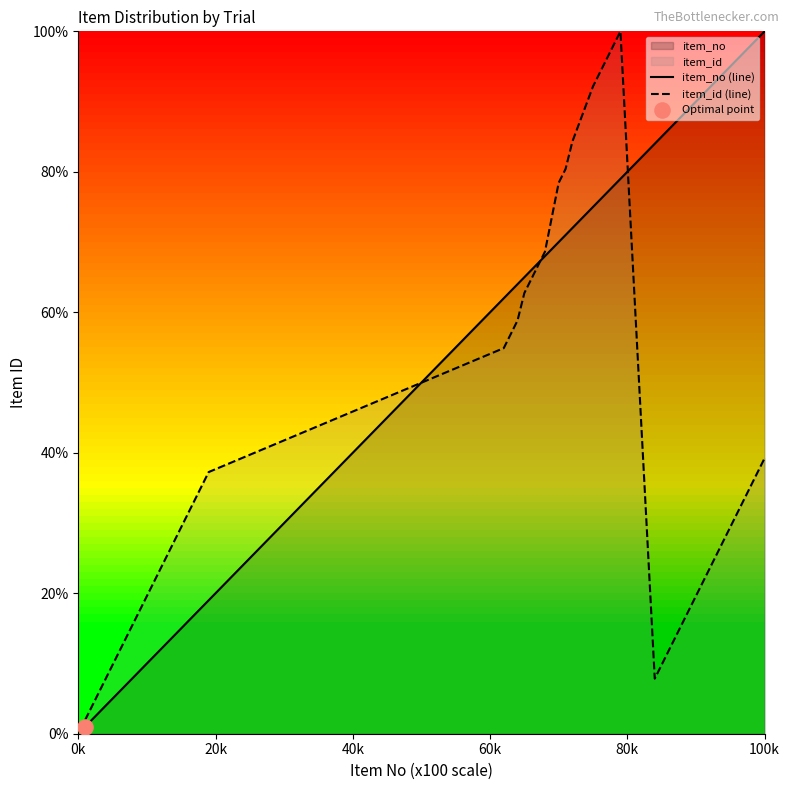

Which series reaches the maximum Y coordinate?

item_no (line)